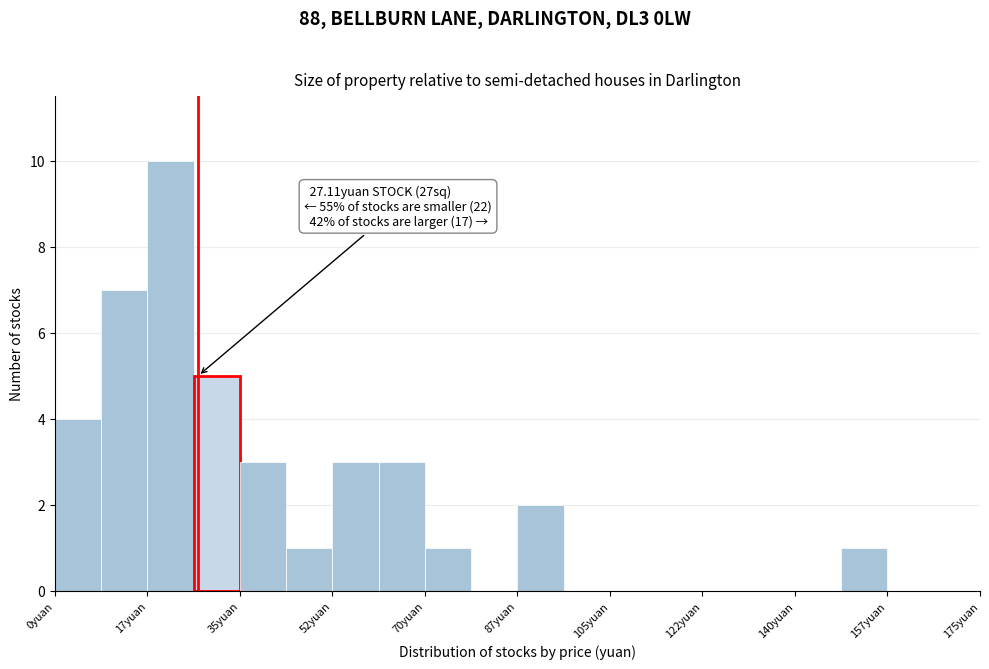

Over which range of the x-axis is the bar tallest?

18 to 26